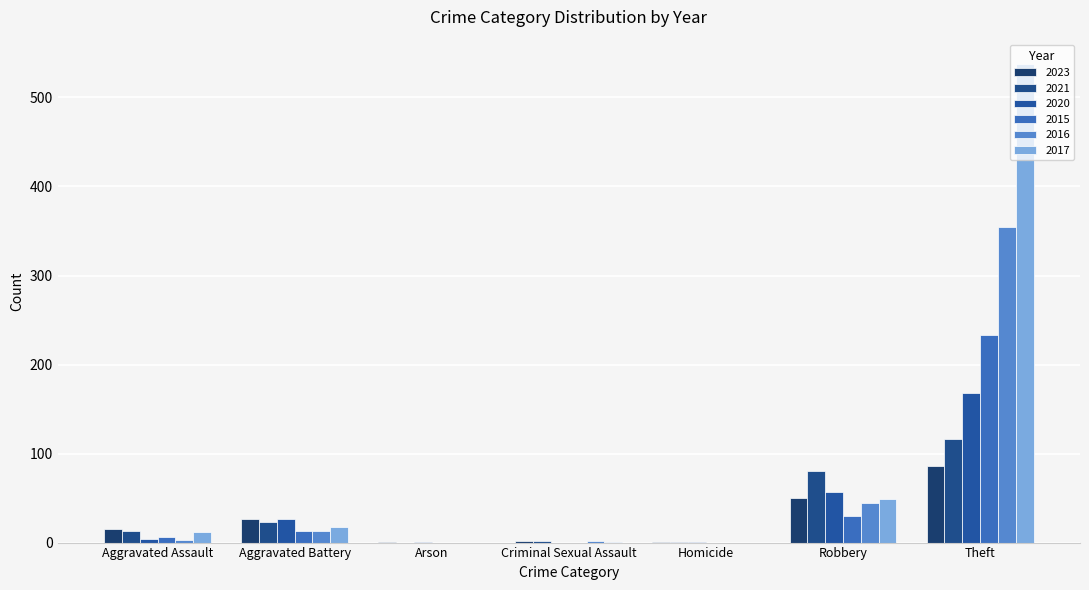

What are all the series names shown in the legend?

2023, 2021, 2020, 2015, 2016, 2017